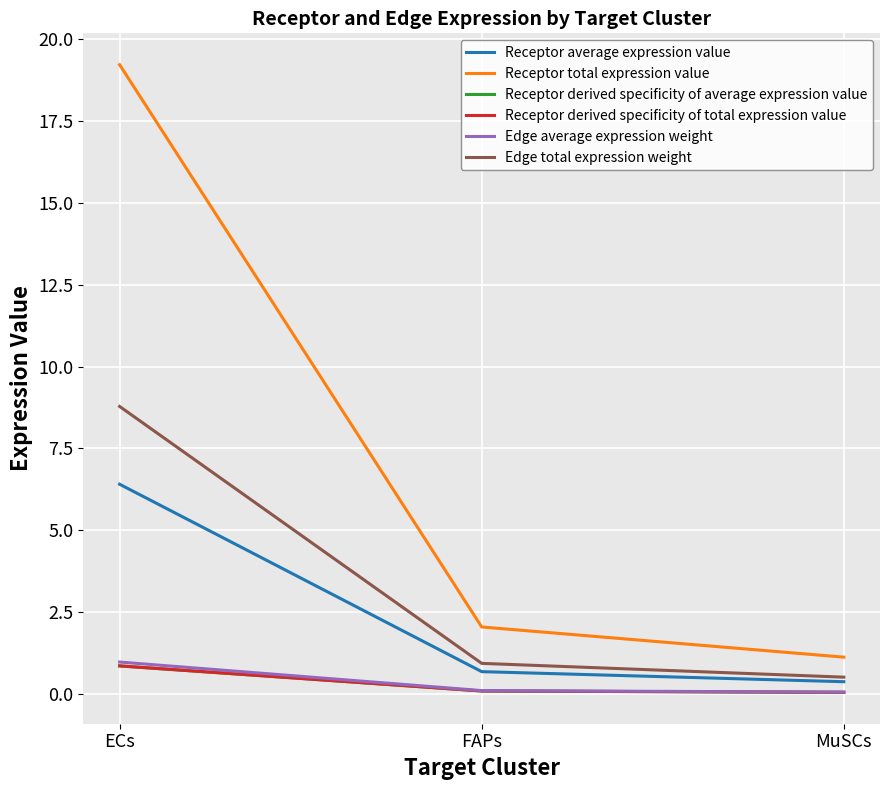

Is this an area chart (filled region under the line)?

No